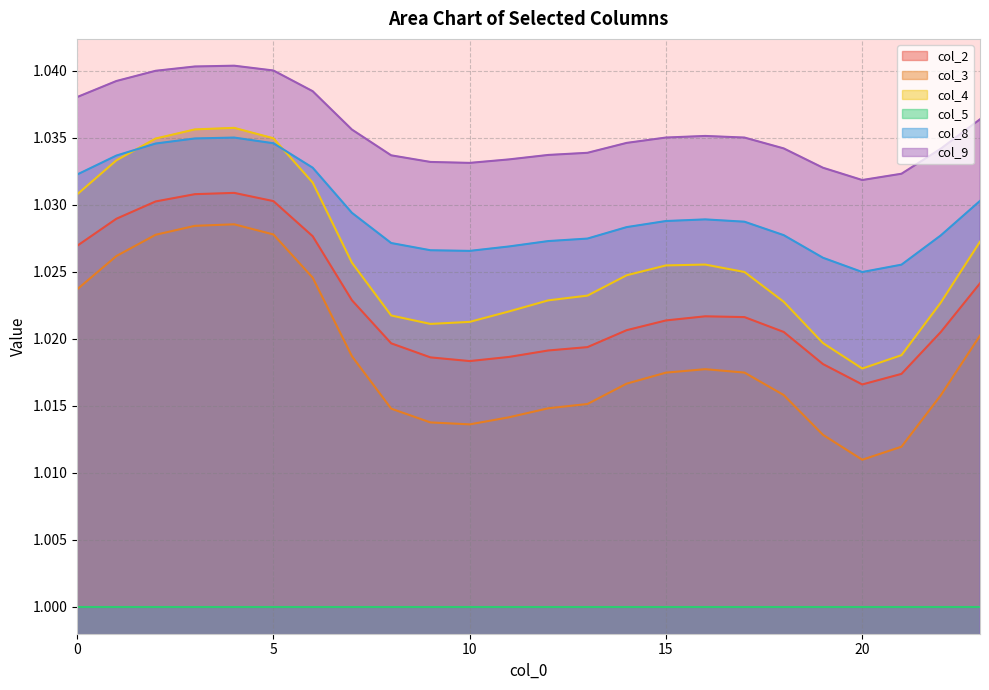

True or false: col_2 and col_8 cross at least once.

False